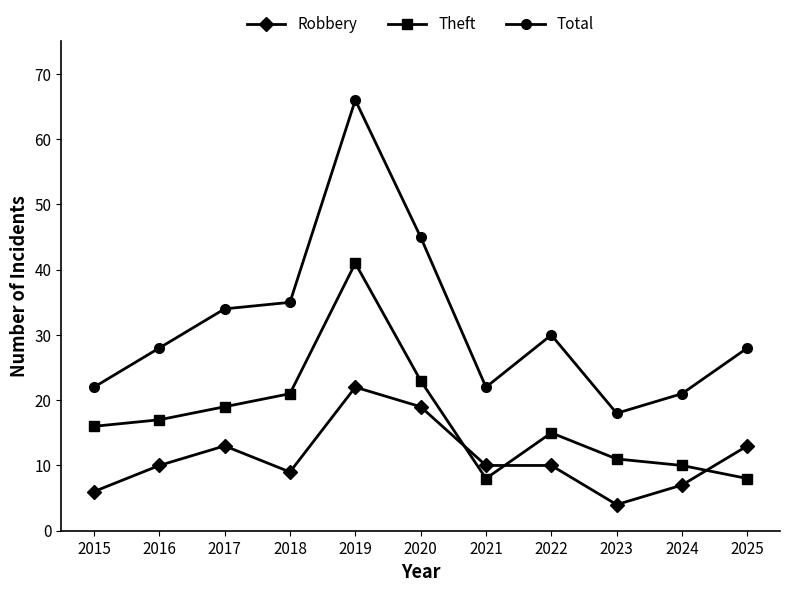

What is the spread (max minus min) of values at 2024?

14